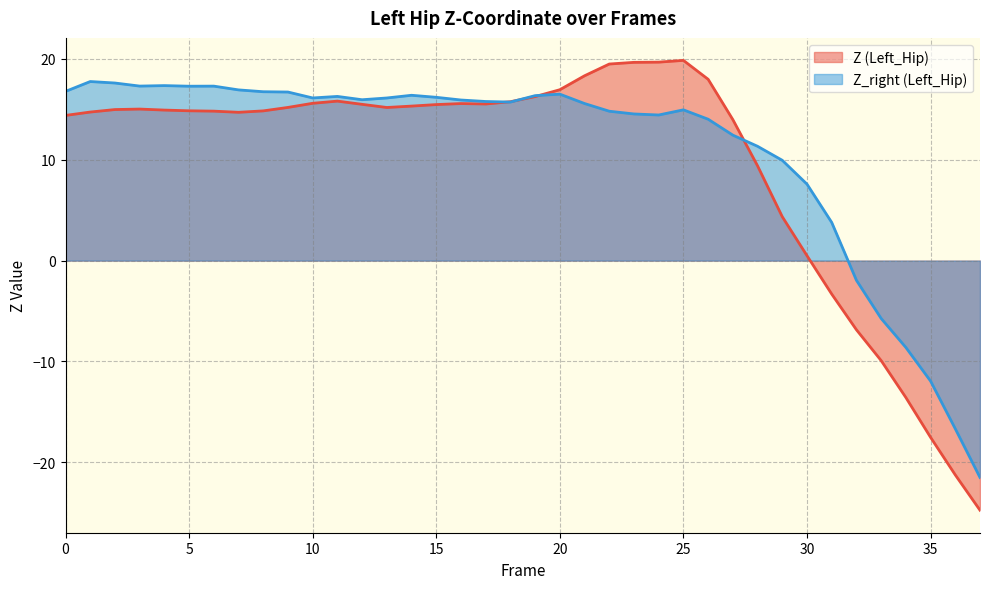

The Z_right series shows 15.8 at 17. True or false?

True